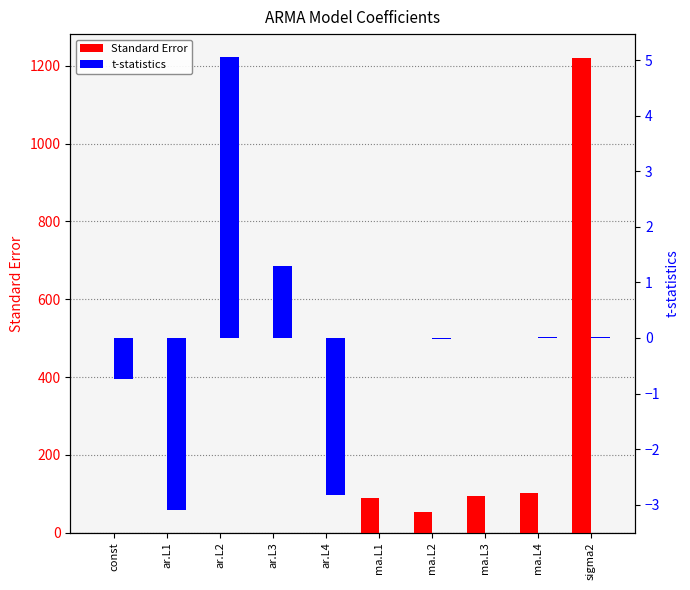

At ar.L3, list the series in order from largest to smallest.

t-statistics, Standard Error